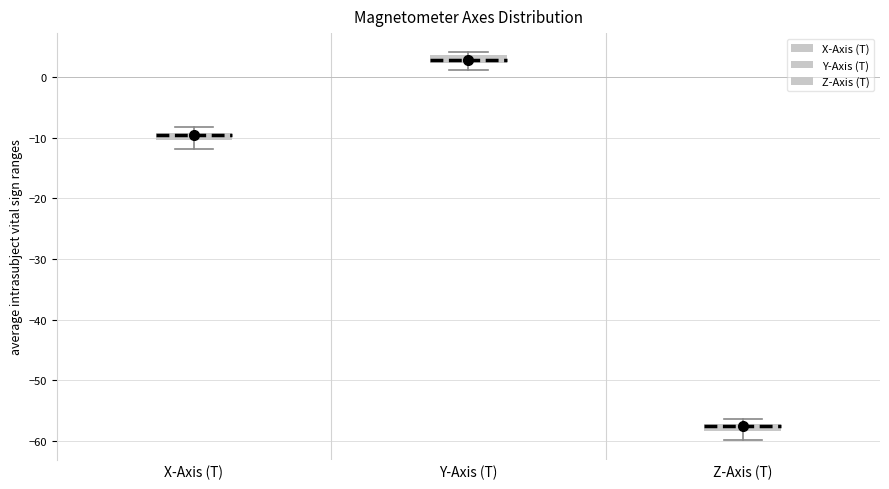

Which box's median line is the lowest?

Z-Axis (T)